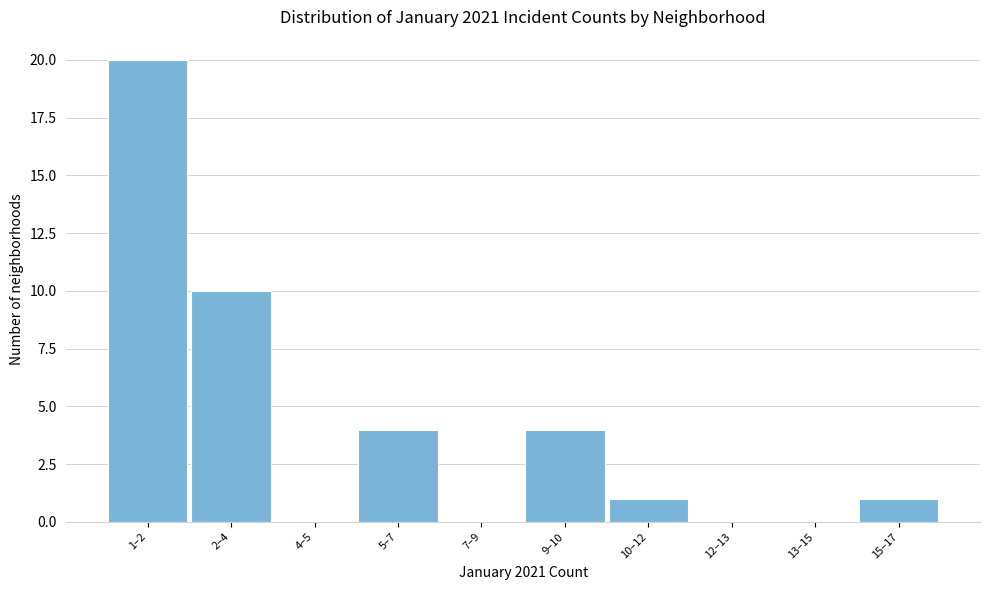

Reading right to left, list all the values displayed in this chart.

15–17=1	13–15=0	12–13=0	10–12=1	9–10=4	7–9=0	5–7=4	4–5=0	2–4=10	1–2=20